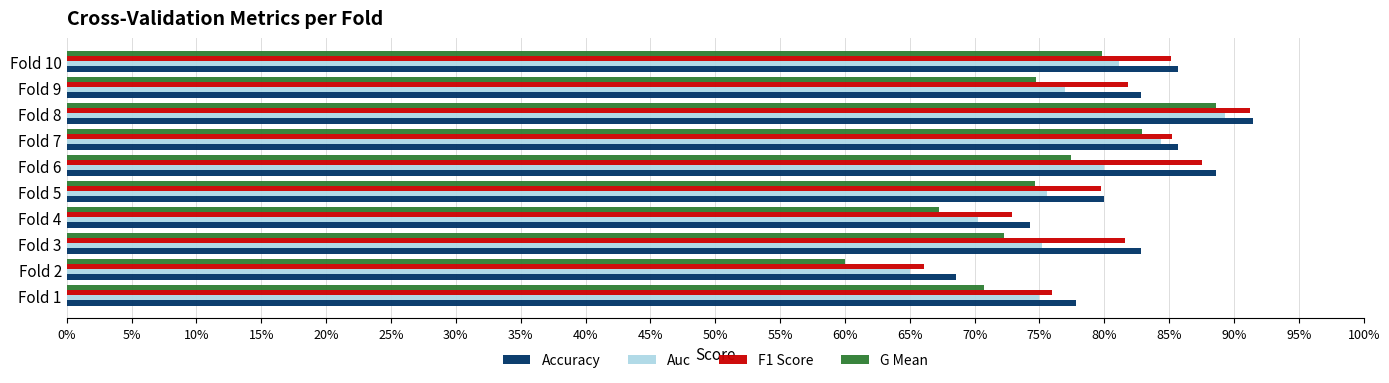

What are all the series names shown in the legend?

Accuracy, Auc, F1 Score, G Mean